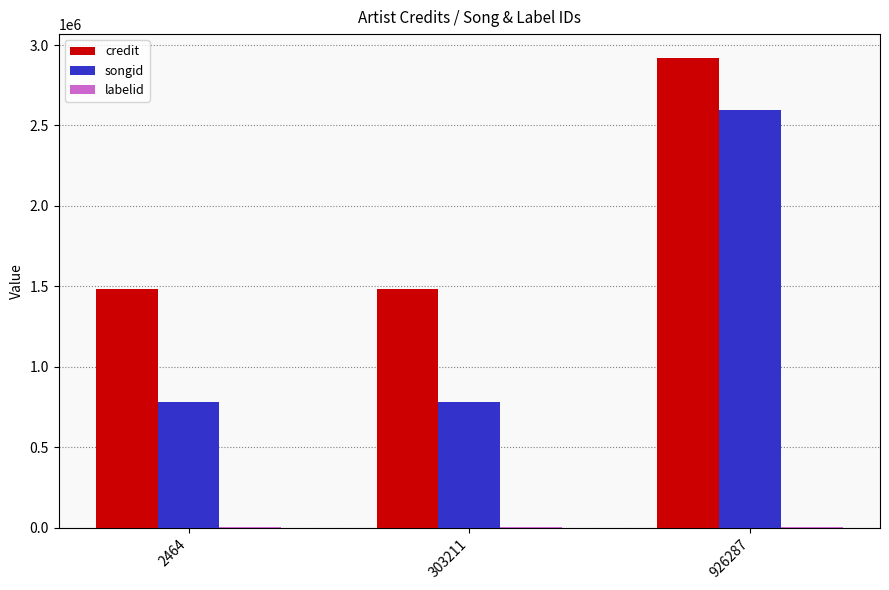

At which category is the sum across all series the highest?

926287